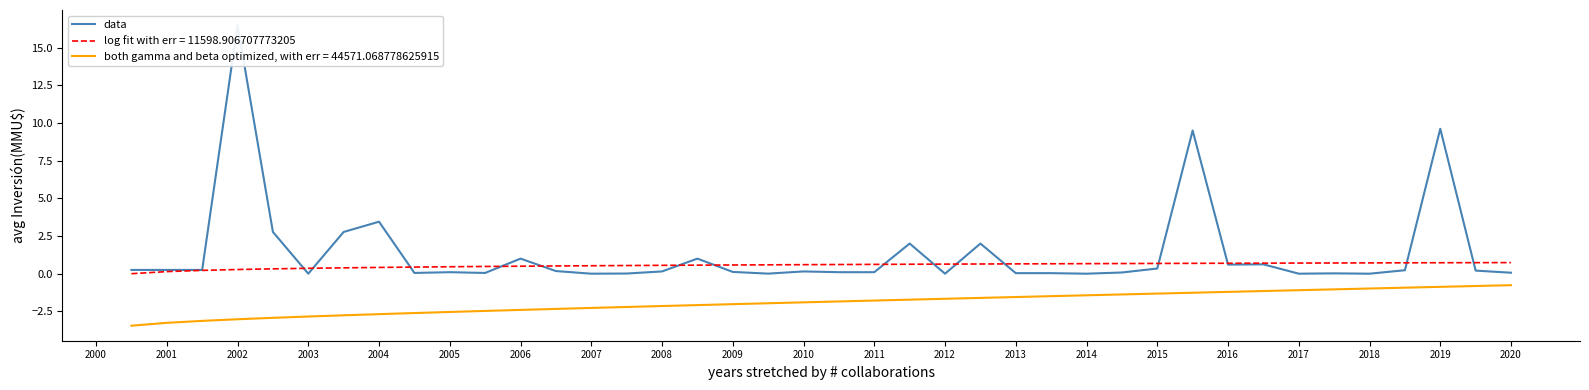

What is the maximum value for log fit with err = 11598.906707773205?

0.7